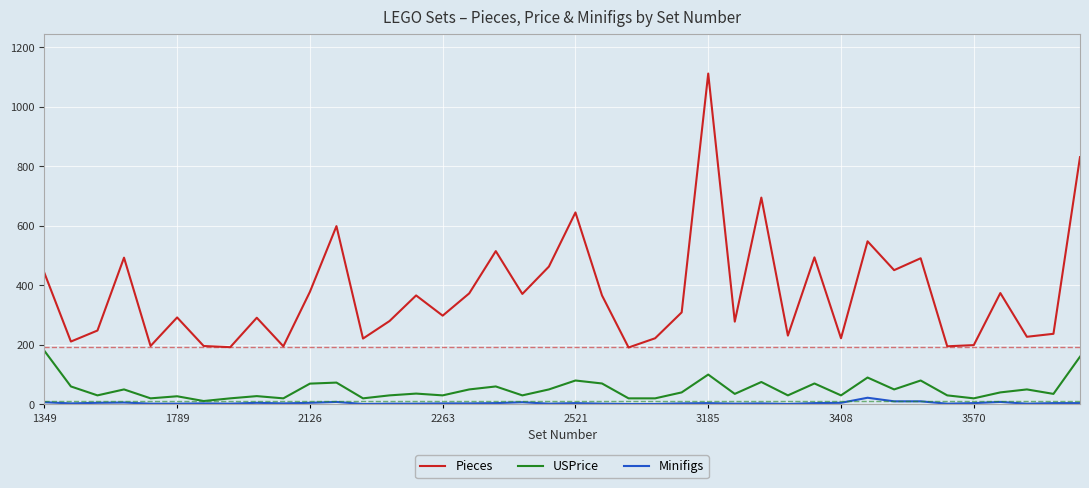

Which series has the largest total across all categories?

Pieces